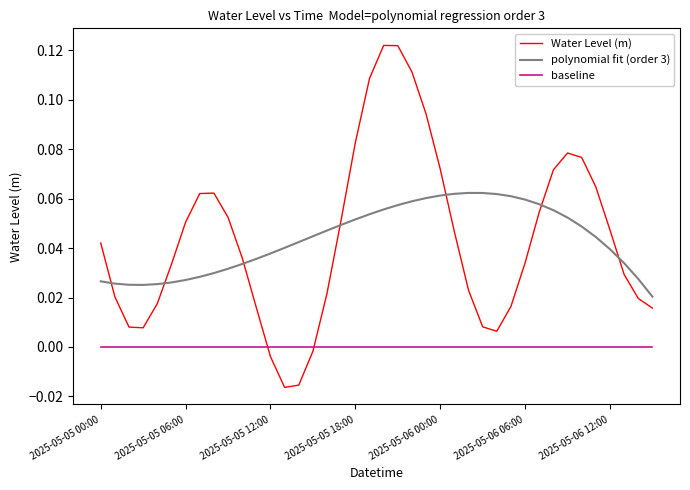

True or false: polynomial fit (order 3) and Water Level (m) intersect in this chart.

True